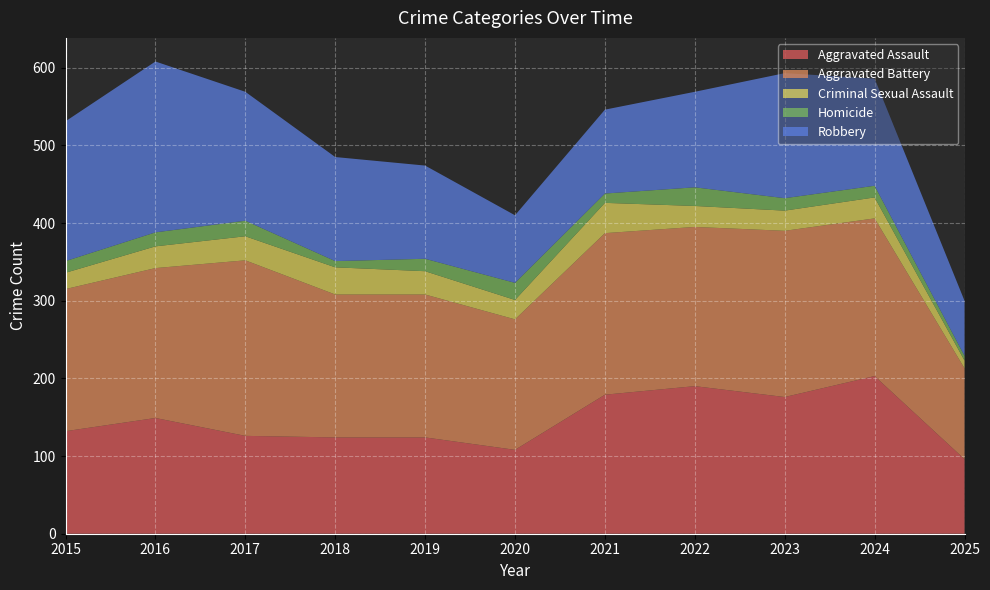

Reading left to right, what are all the values shown in this chart?

Aggravated Assault: 132	149	126	124	124	108	179	190	176	203	96
Aggravated Battery: 183	193	226	184	184	168	208	205	214	203	117
Criminal Sexual Assault: 21	28	31	35	30	25	39	27	26	27	10
Homicide: 15	18	20	8	16	22	12	24	16	15	6
Robbery: 180	220	166	134	120	87	108	123	161	138	71